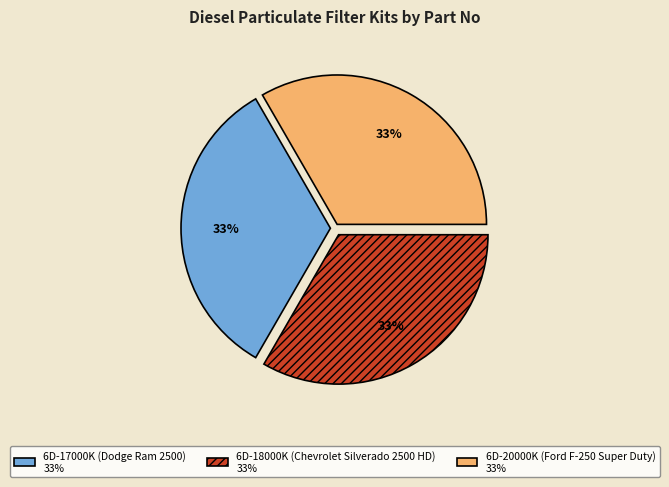

To the nearest percent, what is the combined percentage of 6D-18000K (Chevrolet Silverado 2500 HD) and 6D-17000K (Dodge Ram 2500)?

67%